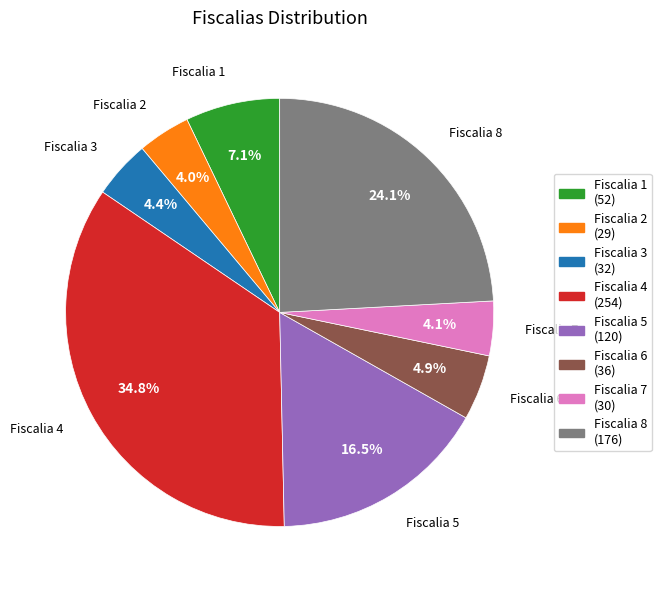

How much of the chart is everything except Fiscalia 4?

65.2%